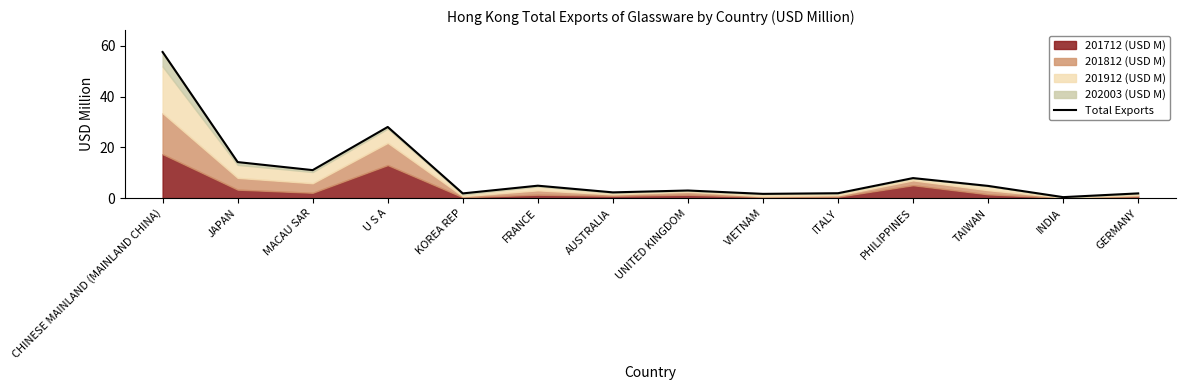

Count the number of categories in the chart.

14